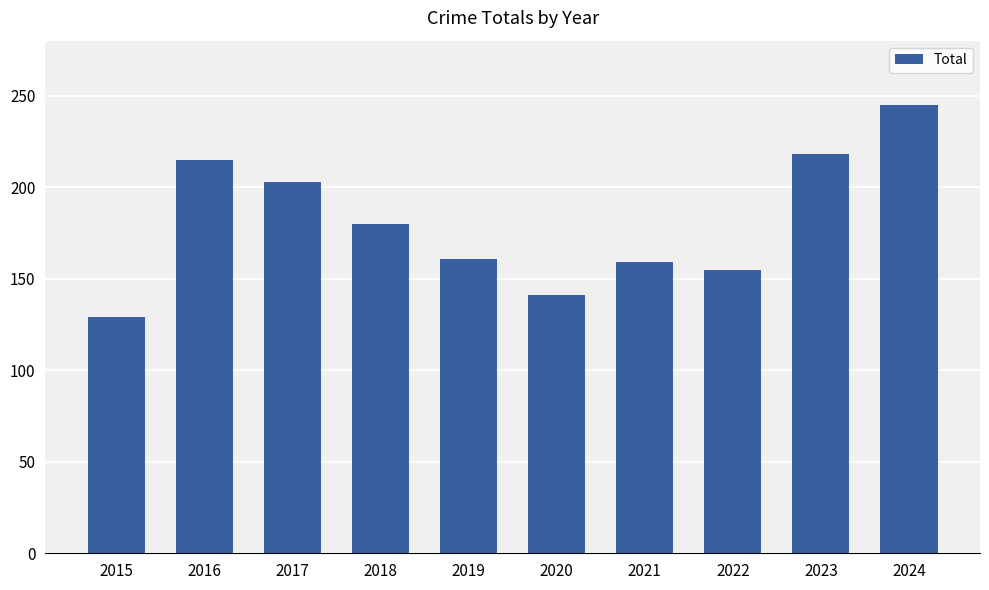

What is the value of the 6th bar from the left?

141